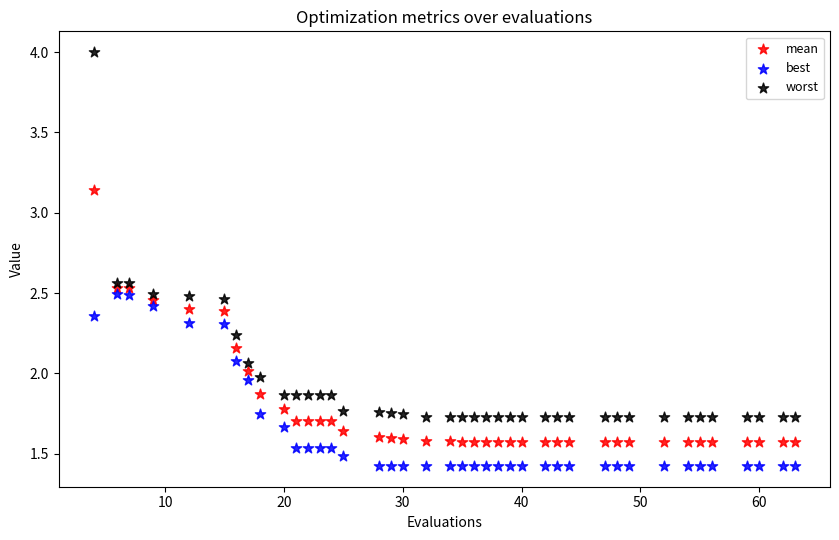

What are all the series names shown in the legend?

mean, best, worst